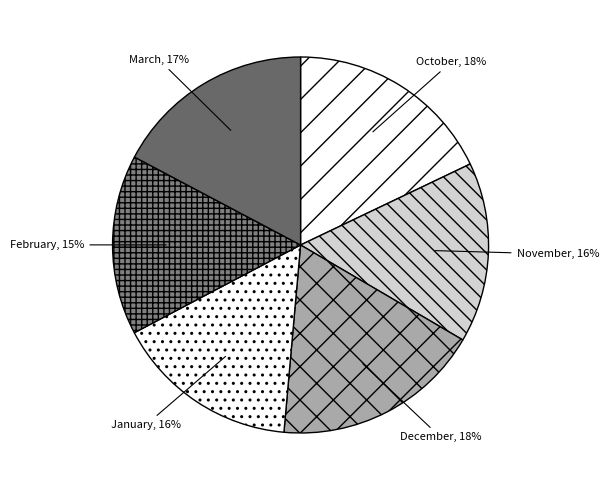

To the nearest percent, what is the average slice percentage?

17%